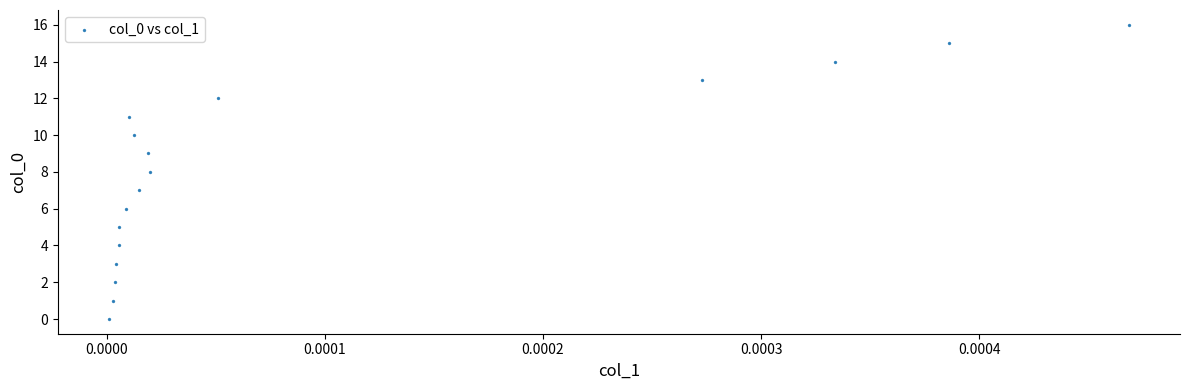

What is the range of Y values (max minus min)?

16